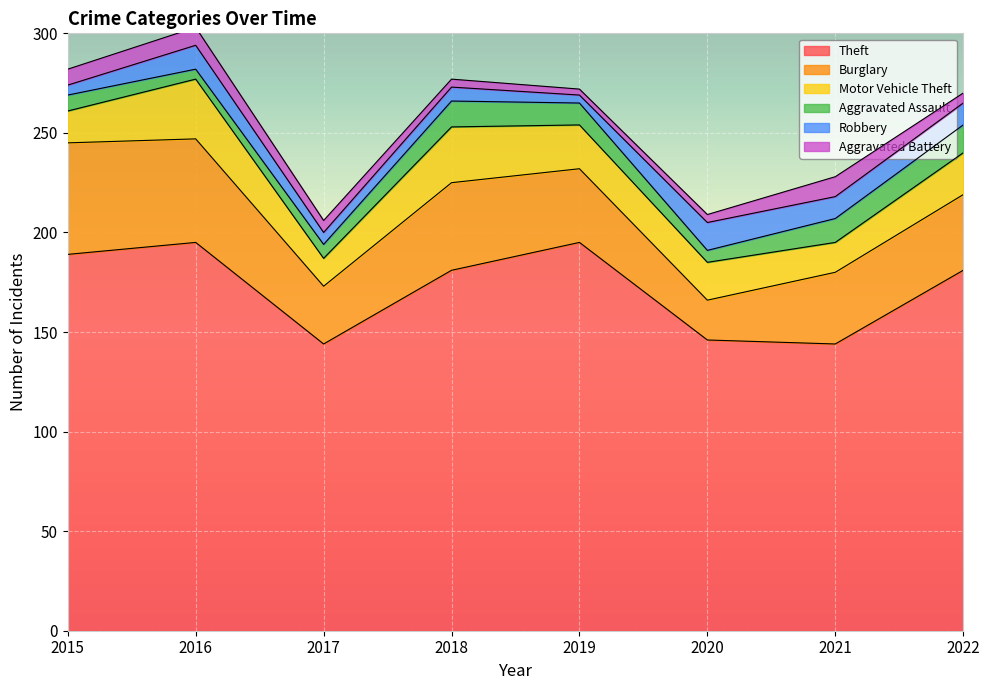

What is the difference between the maximum and minimum values in the Burglary series?

36